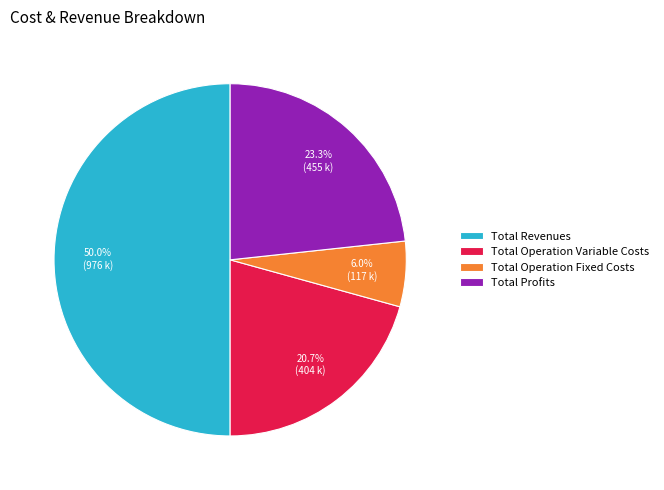

How many slices are in this pie chart?

4